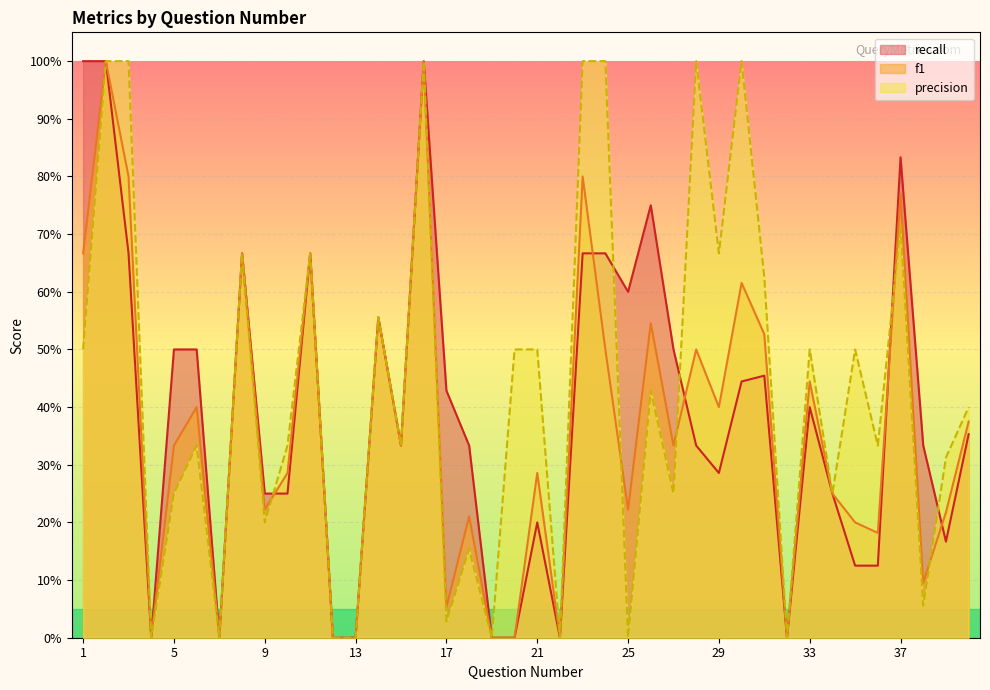

What is the value of the recall point at the 26th from the left?

0.8